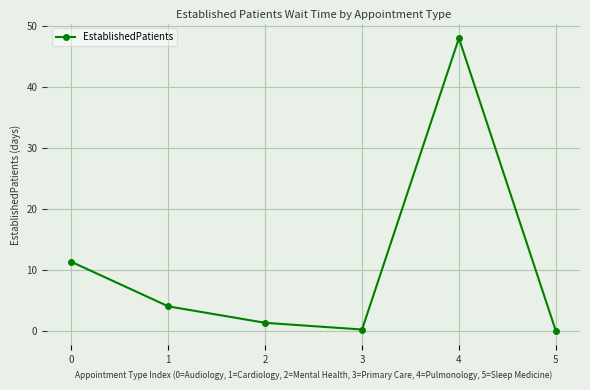

True or false: the data has more than 0 interior local peaks.

True